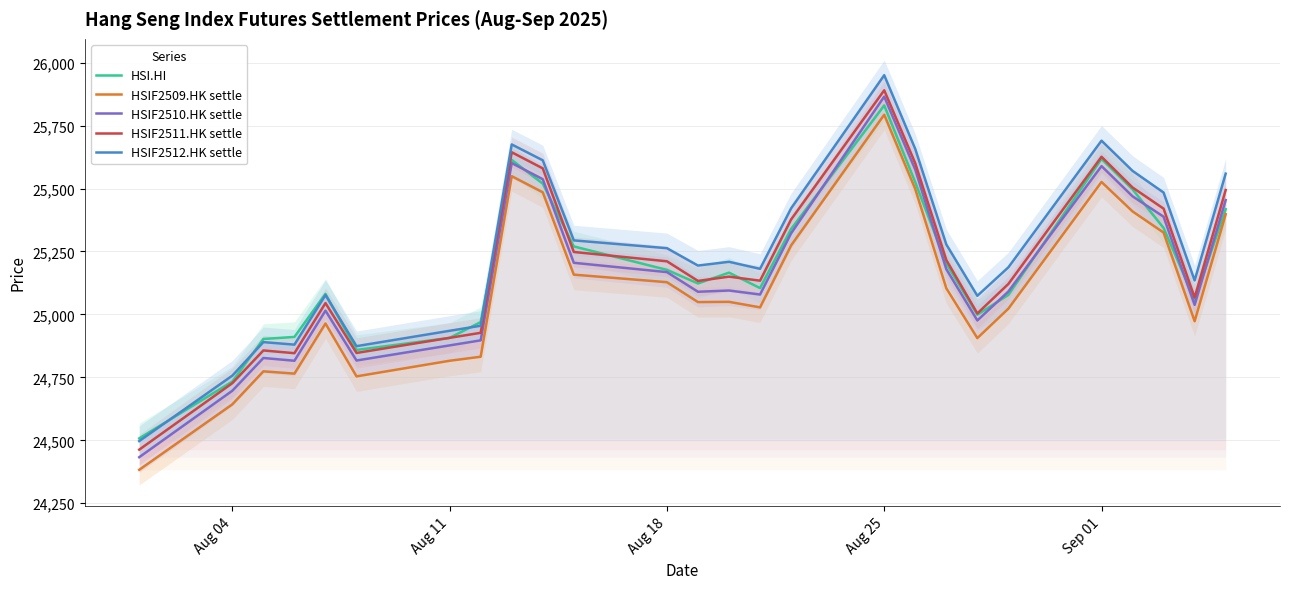

Count the number of categories in the chart.

26